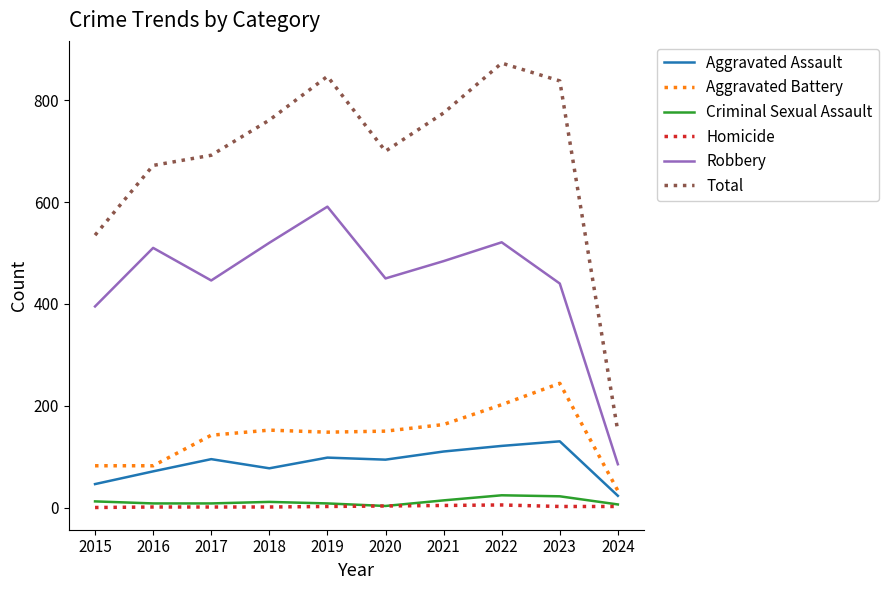

What value does the Total series have at 2023, to the nearest 100?

800